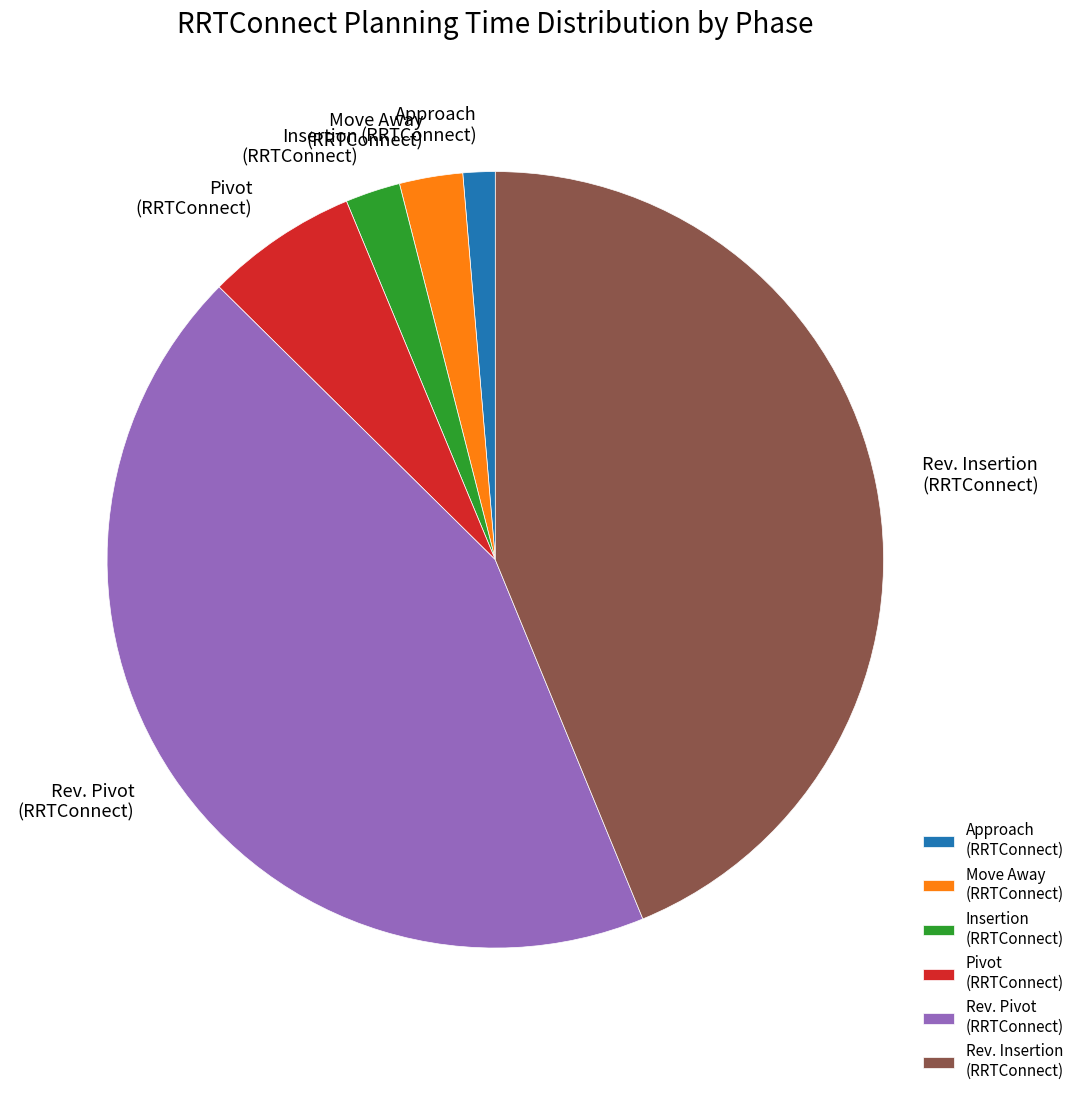

Does any single category account for the majority?

No